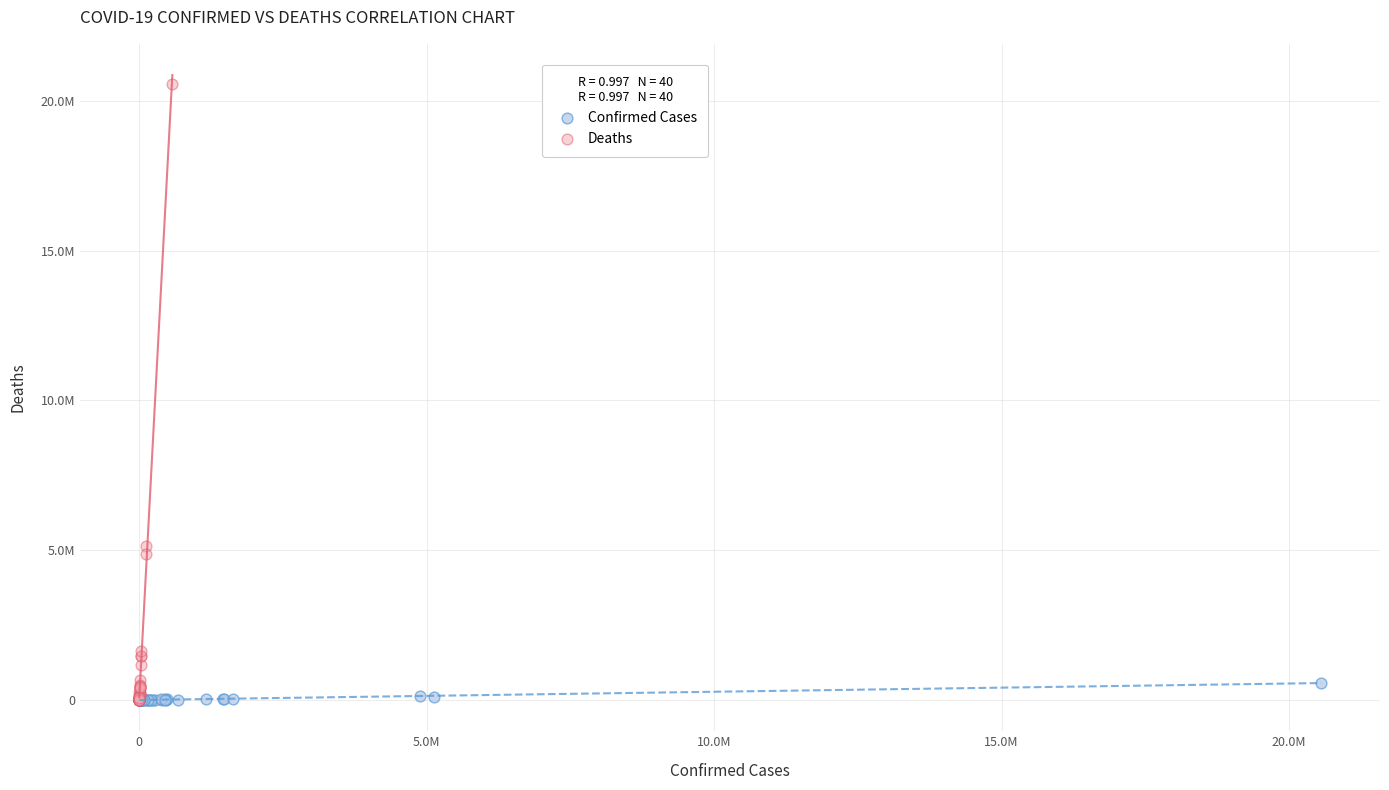

Which series has the largest Y range (max minus min)?

Deaths